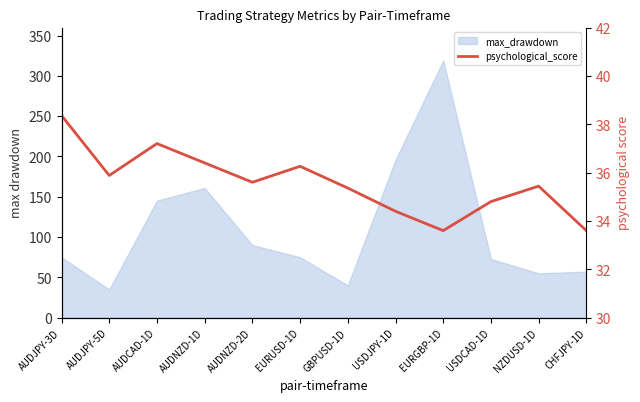

True or false: there are more than 0 points higher than both neighbors.

True